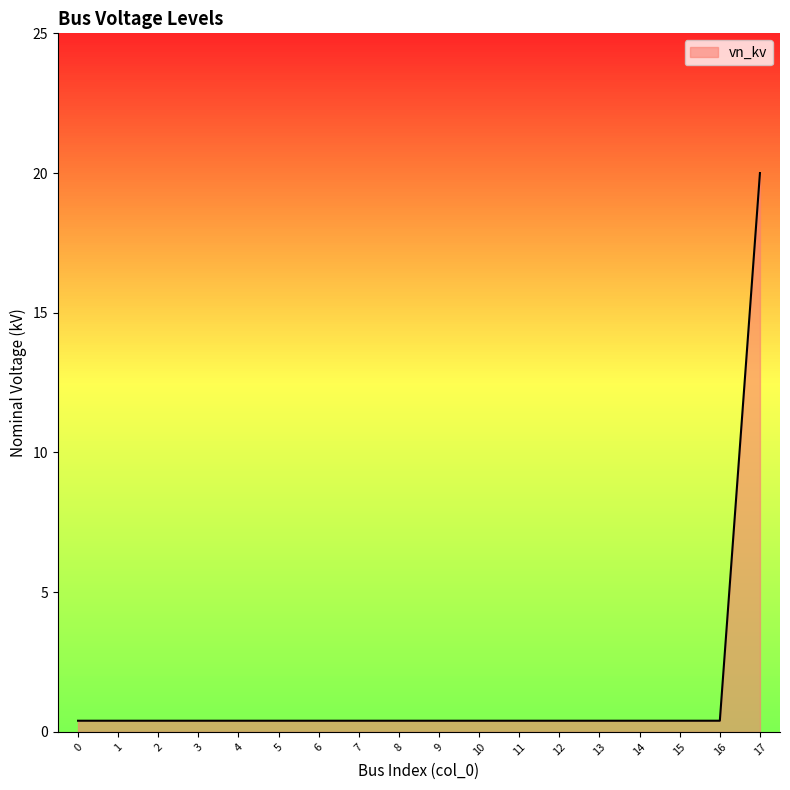

Reading right to left, what are all the values shown in this chart?

20.0	0.4	0.4	0.4	0.4	0.4	0.4	0.4	0.4	0.4	0.4	0.4	0.4	0.4	0.4	0.4	0.4	0.4